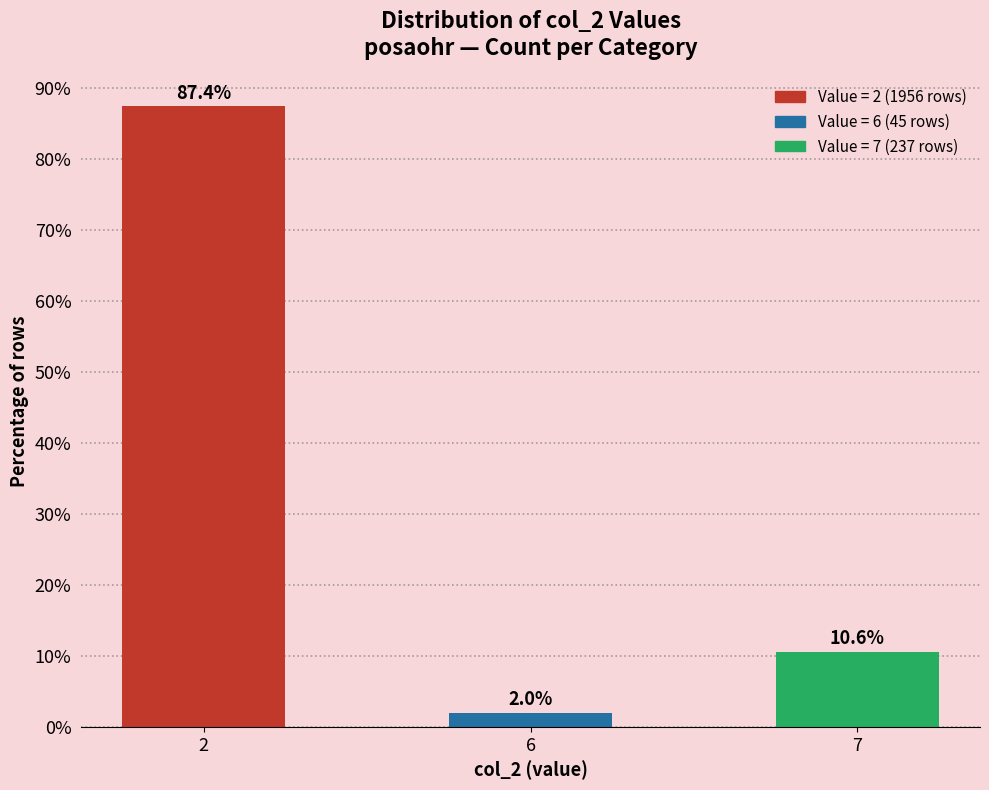

Where does the data first go above 10?

2